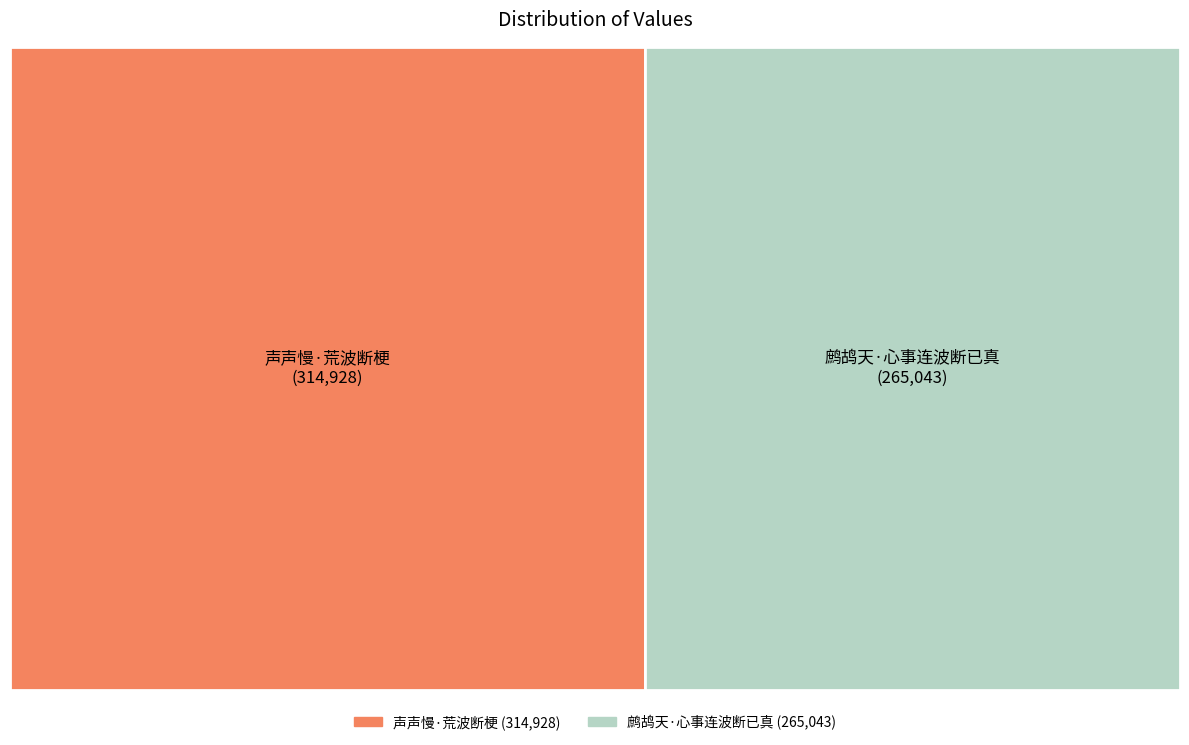

To the nearest percent, what is the combined percentage of 鹧鸪天·心事连波断已真 and 声声慢·荒波断梗?

100%